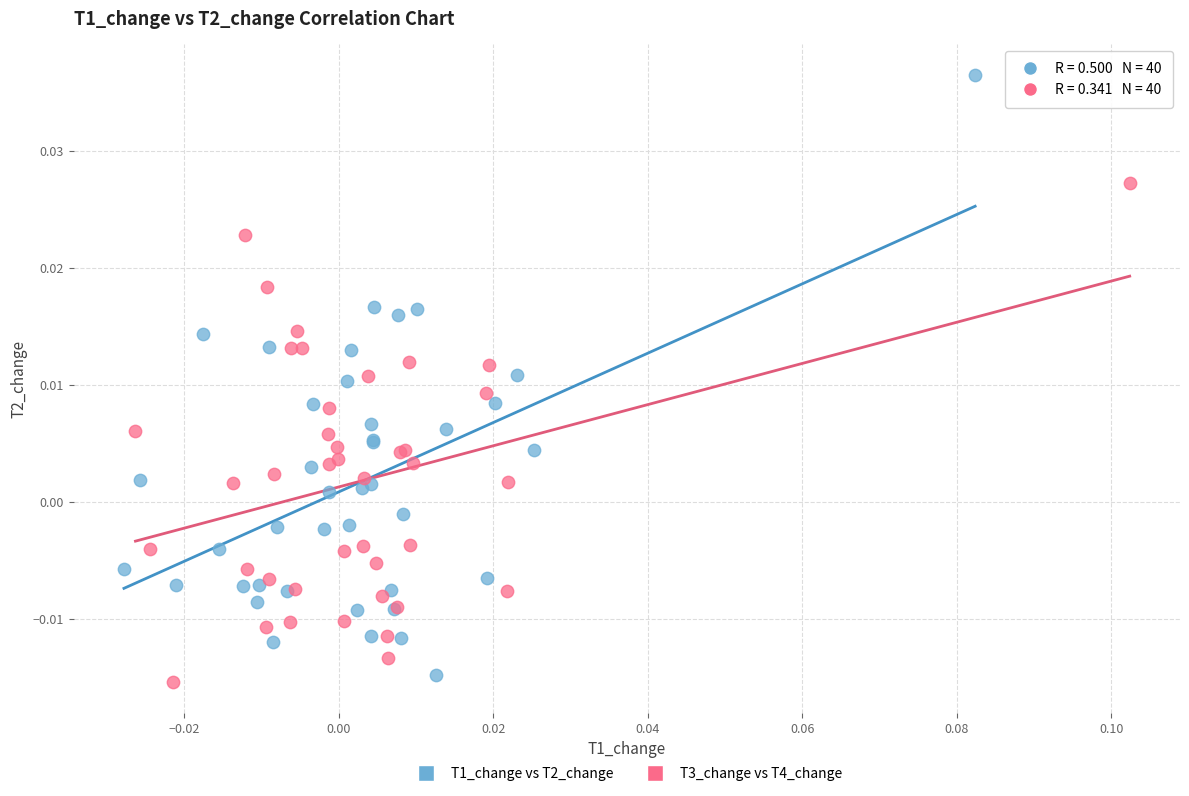

What are all the series names shown in the legend?

T1_change vs T2_change, T3_change vs T4_change